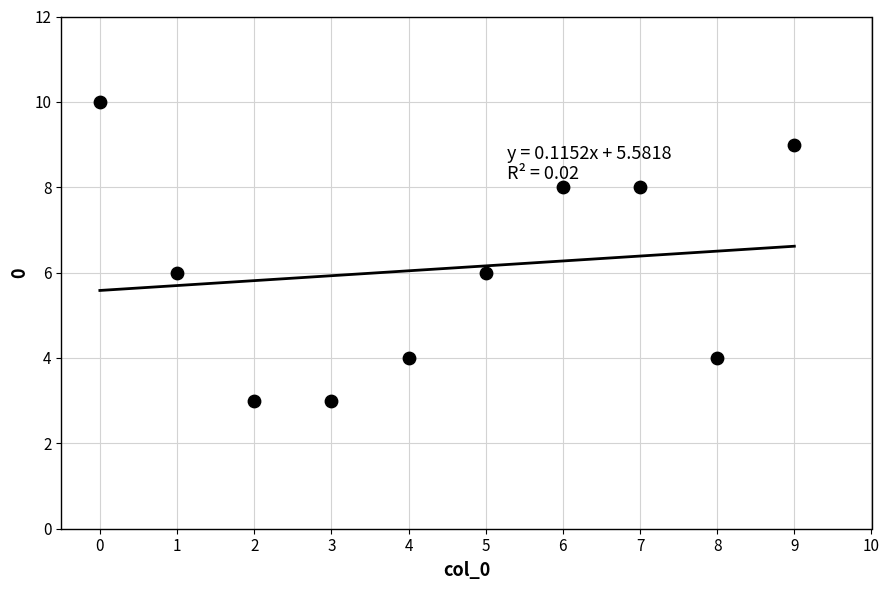

What is the average Y value?

6